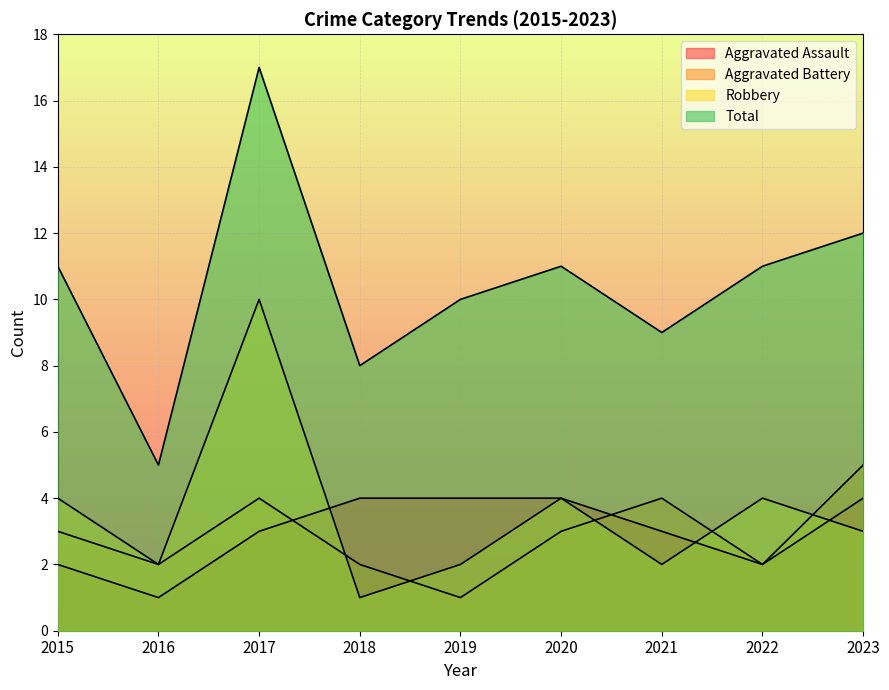

True or false: Aggravated Battery has a value of 5 at 2023.

True